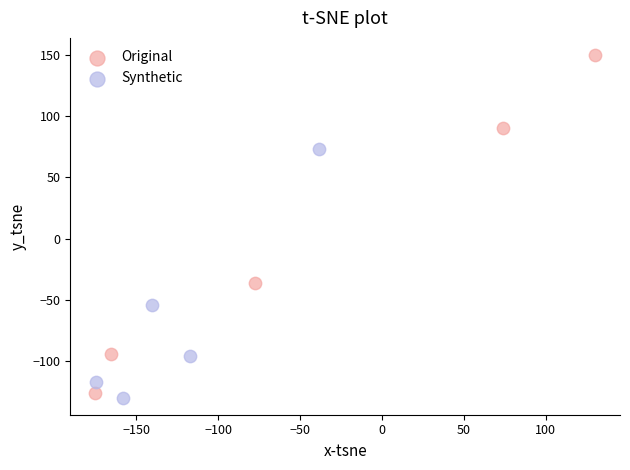

Which series contains the highest Y value?

Original